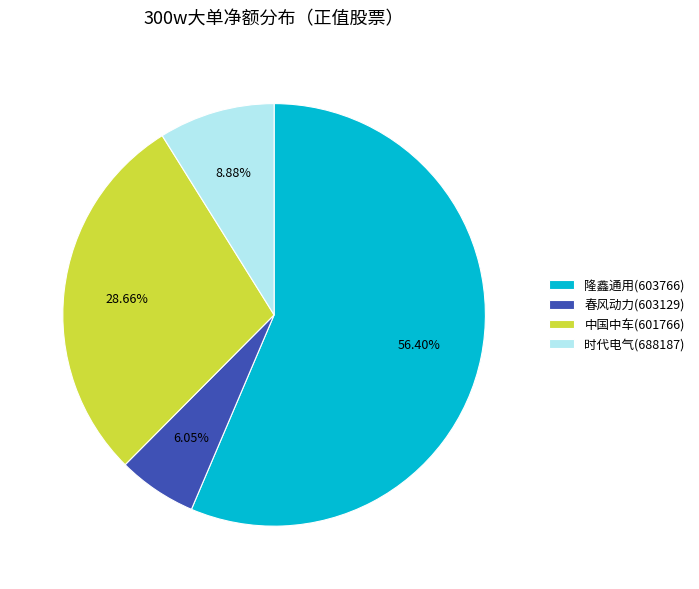

Which has a higher value, 隆鑫通用(603766) or 春风动力(603129)?

隆鑫通用(603766)